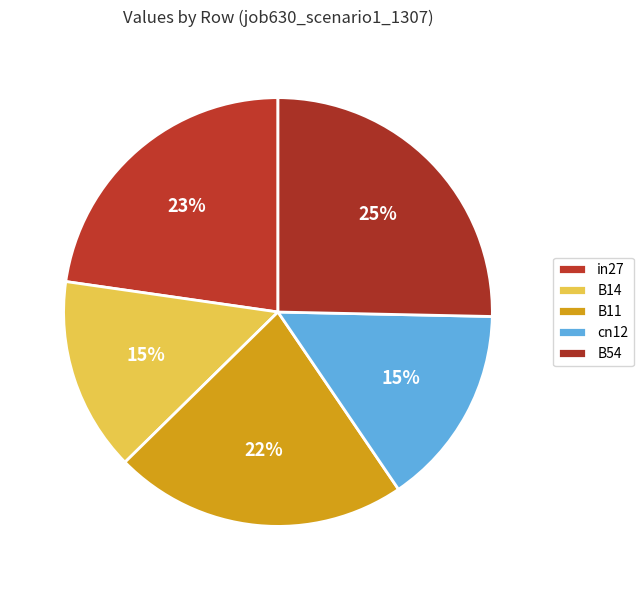

Is there any slice that represents more than half of the pie?

No